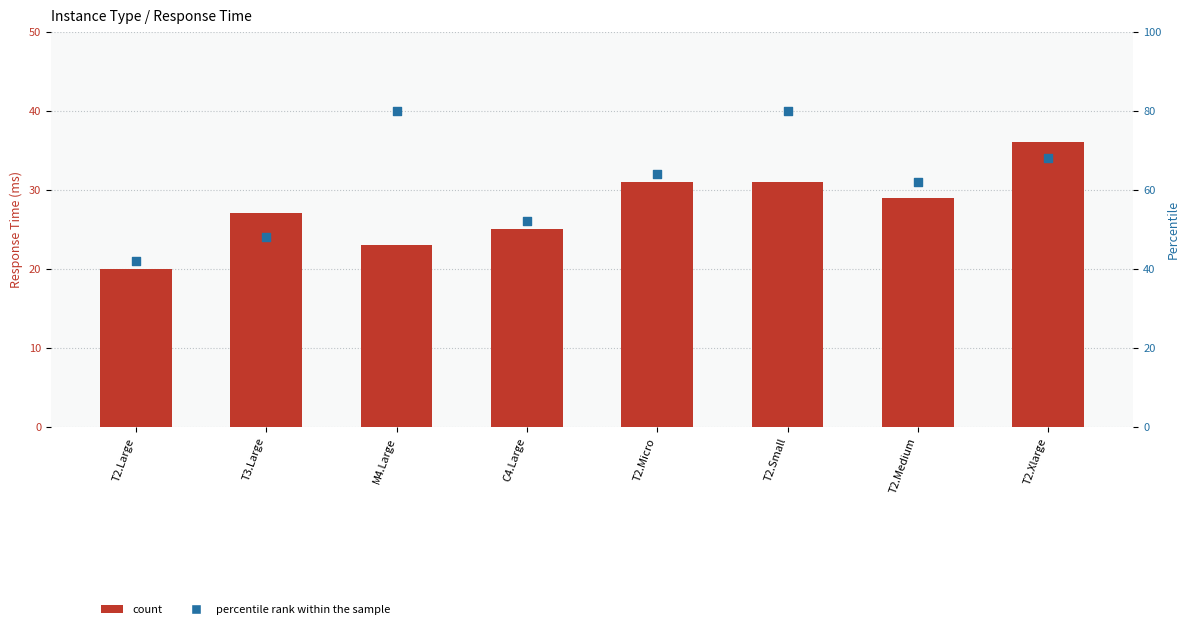

Which series has the widest spread of Y values?

percentile rank within the sample